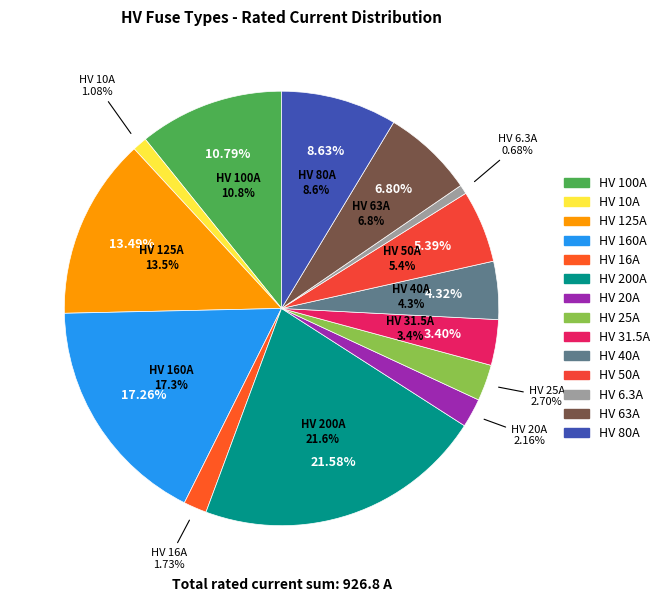

To the nearest percent, what percentage of the pie is HV 16A?

2%